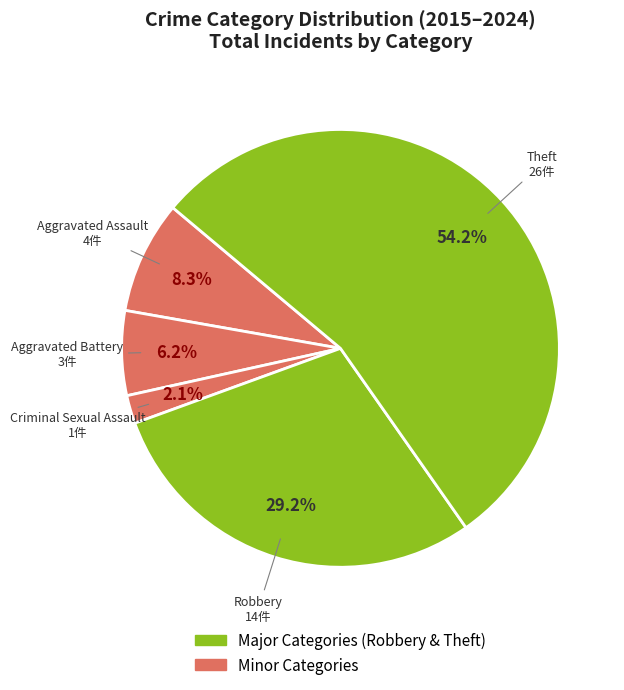

How many slices are in this pie chart?

5